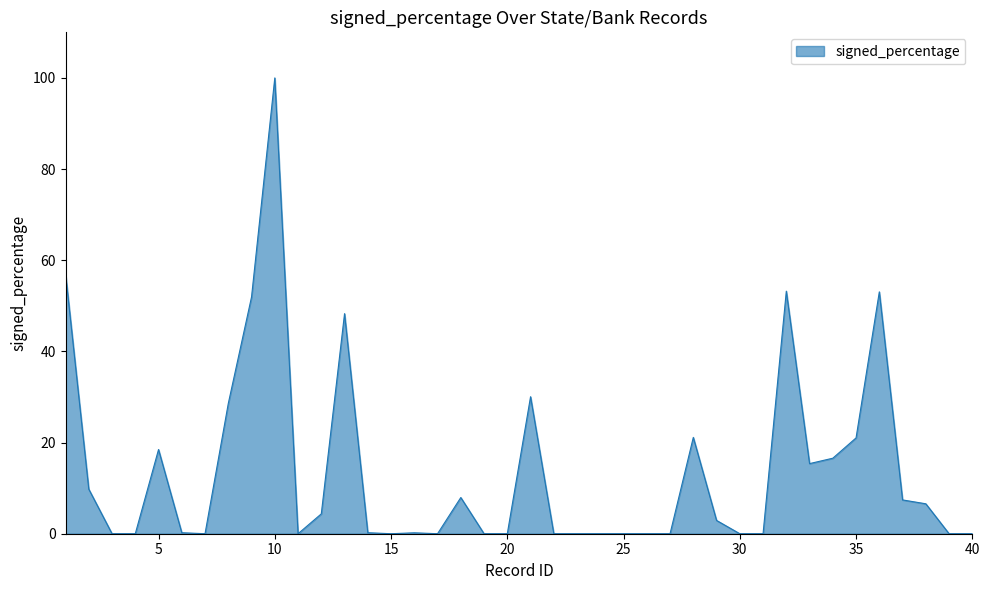

What is the difference between the maximum and minimum values?

100.0